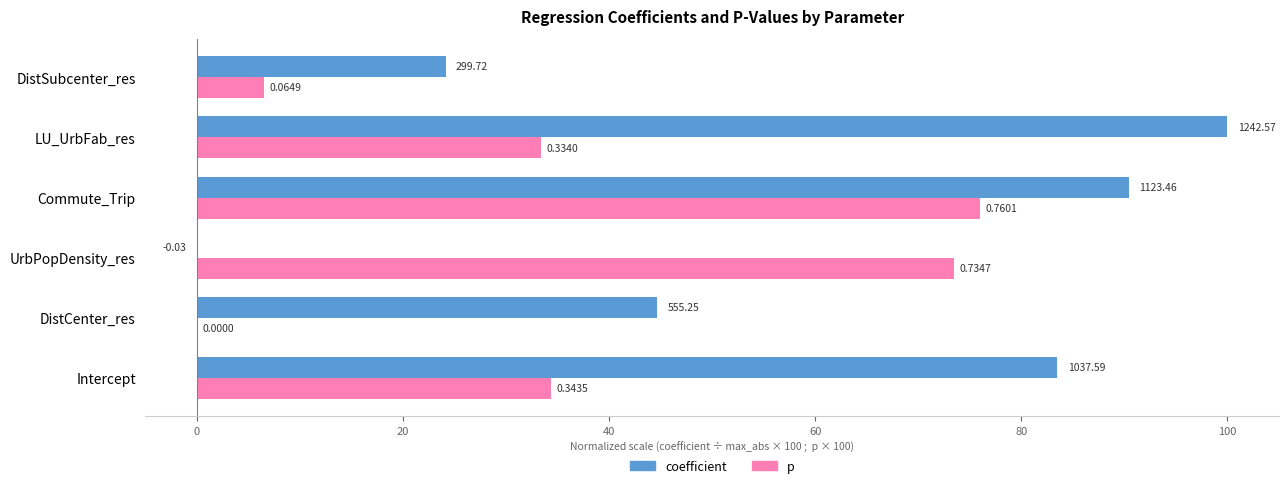

What are all the series names shown in the legend?

coefficient, p